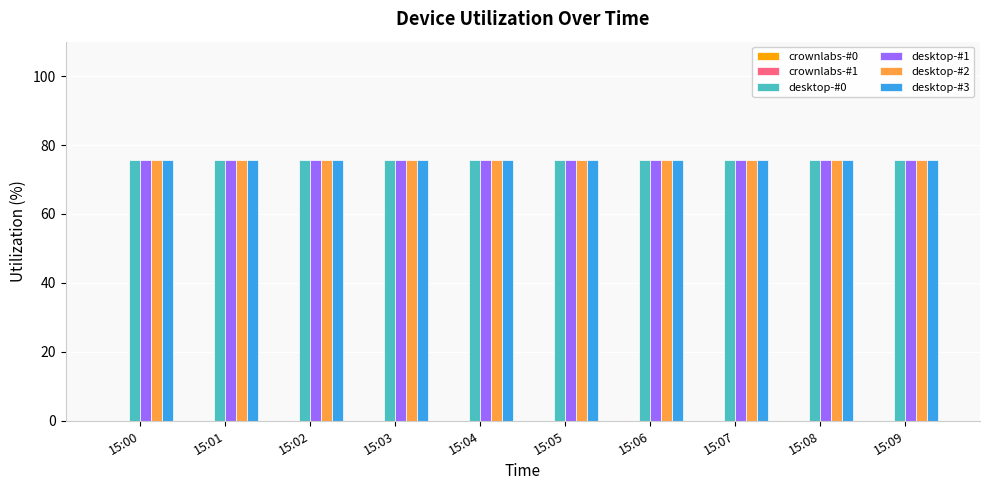

The value of desktop-#0 at 15:00 is 133.4. True or false?

False